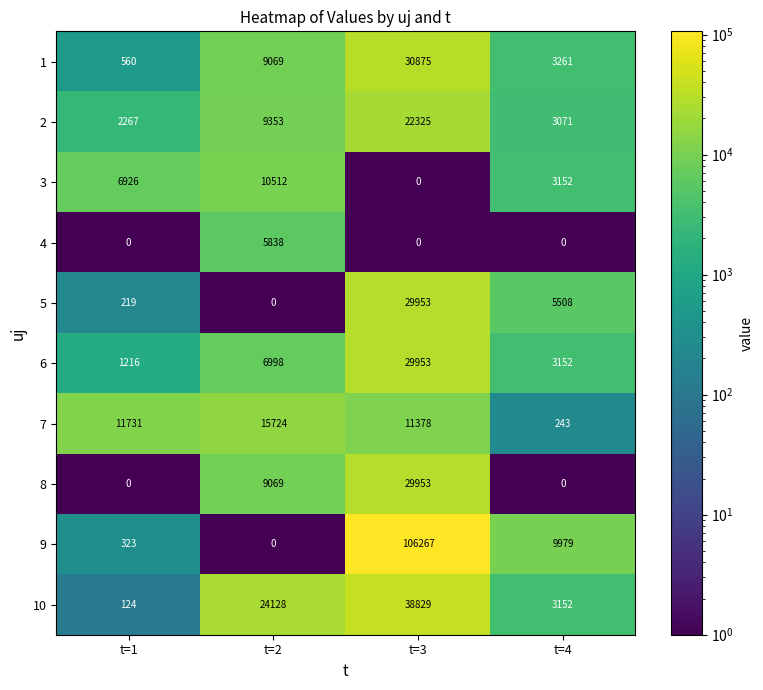

What is the greatest value displayed?

106267